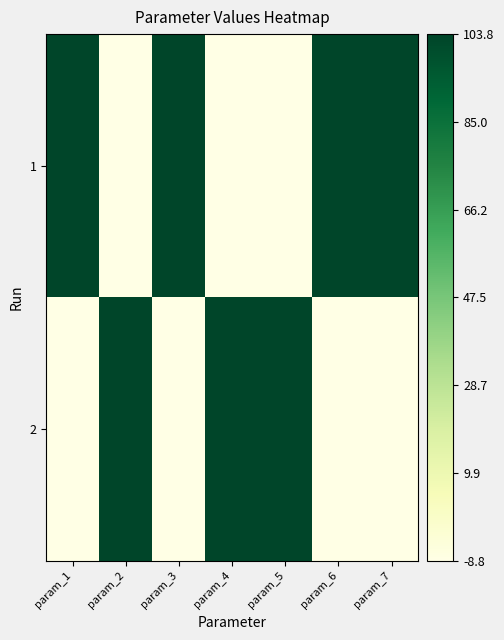

List the series in order of their peak value, lowest first.

1, 2